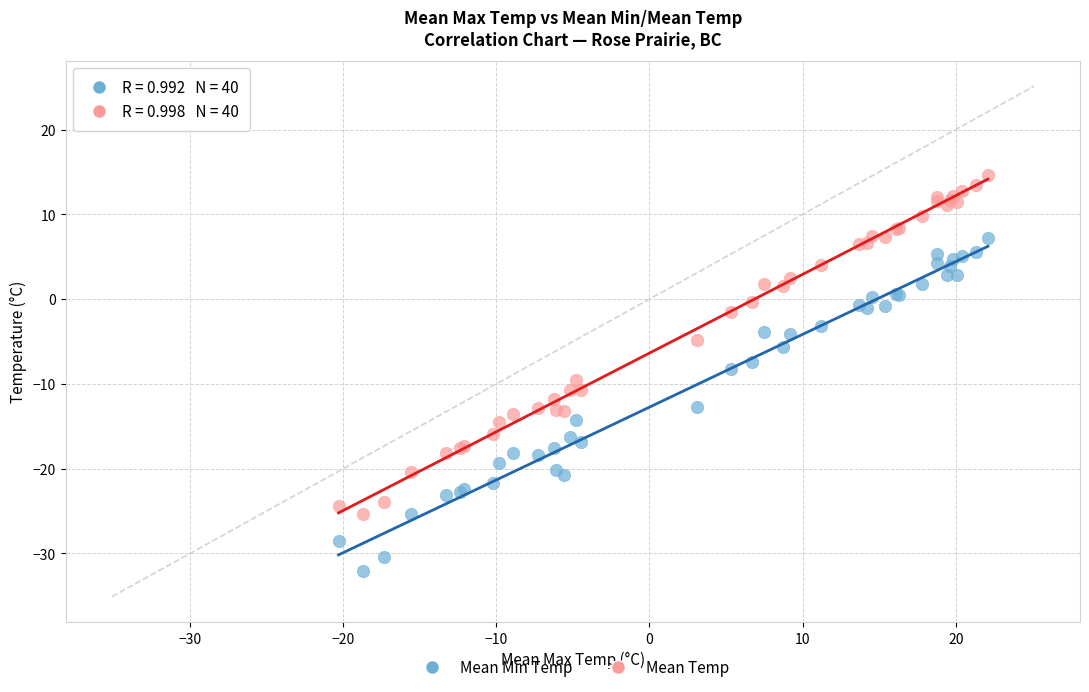

Which series contains the lowest Y value?

Mean Min Temp